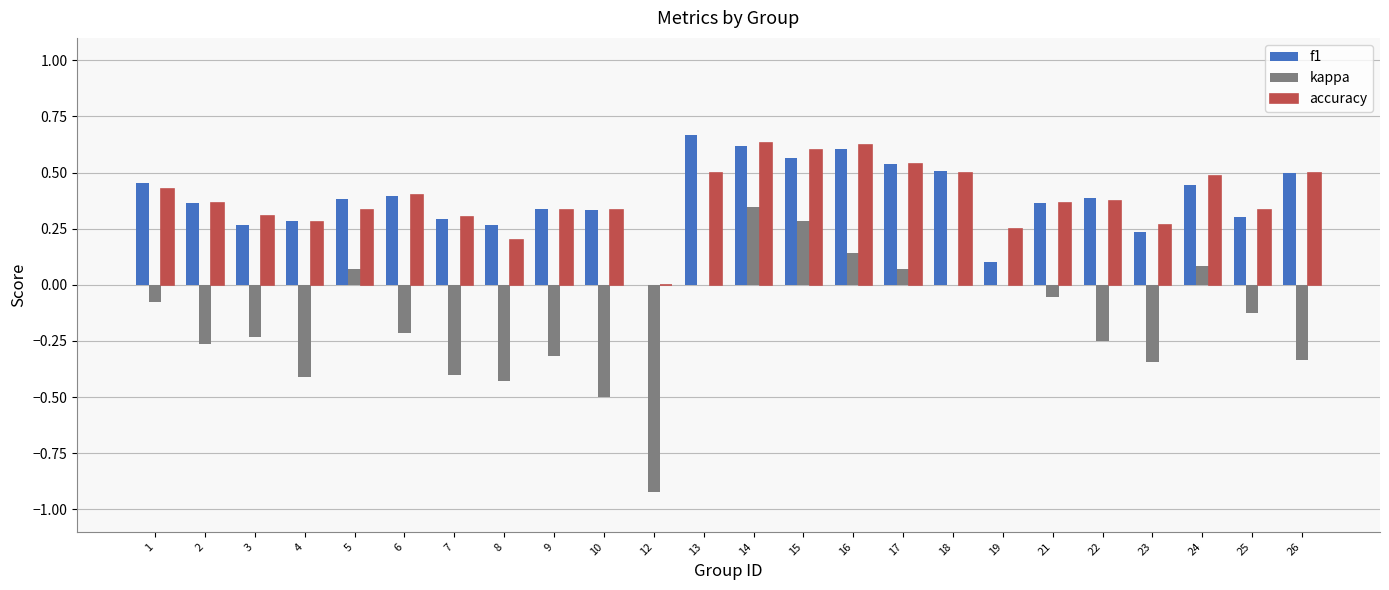

What is the total value across all series at 15?

1.5